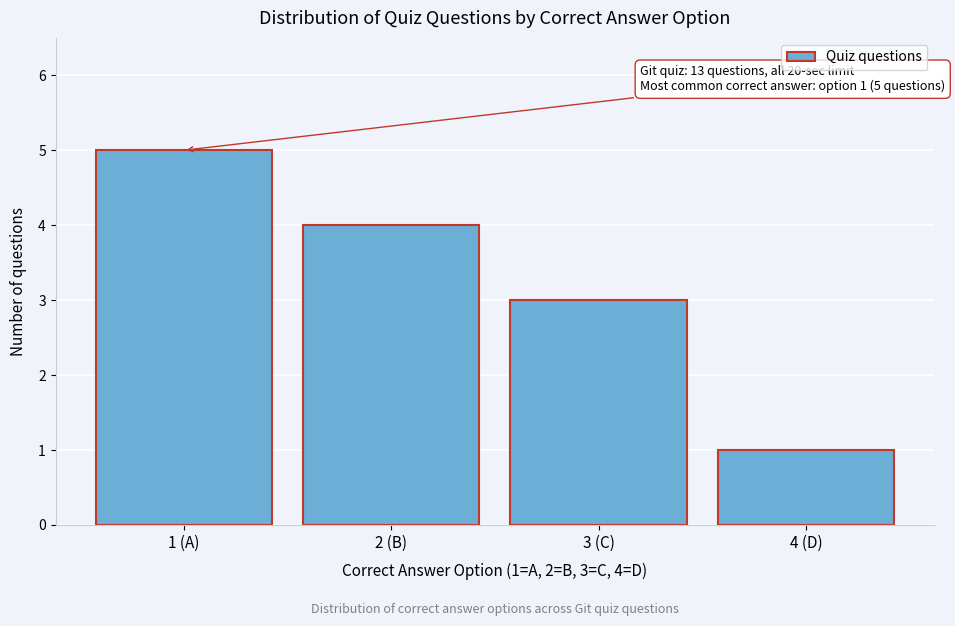

Reading left to right, list all the values displayed in this chart.

1 (A)=5	2 (B)=4	3 (C)=3	4 (D)=1